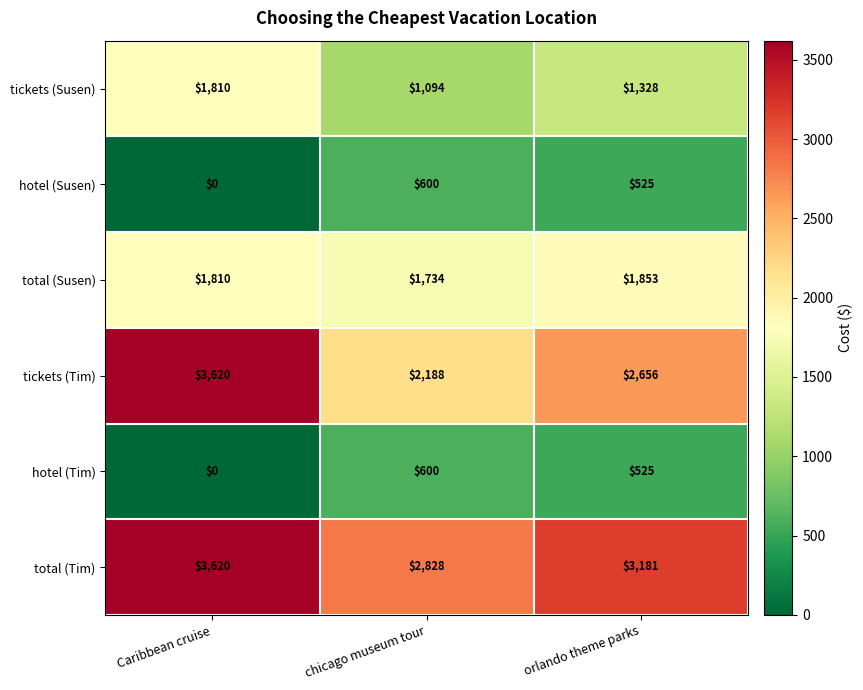

How many categories are shown in the chart?

3